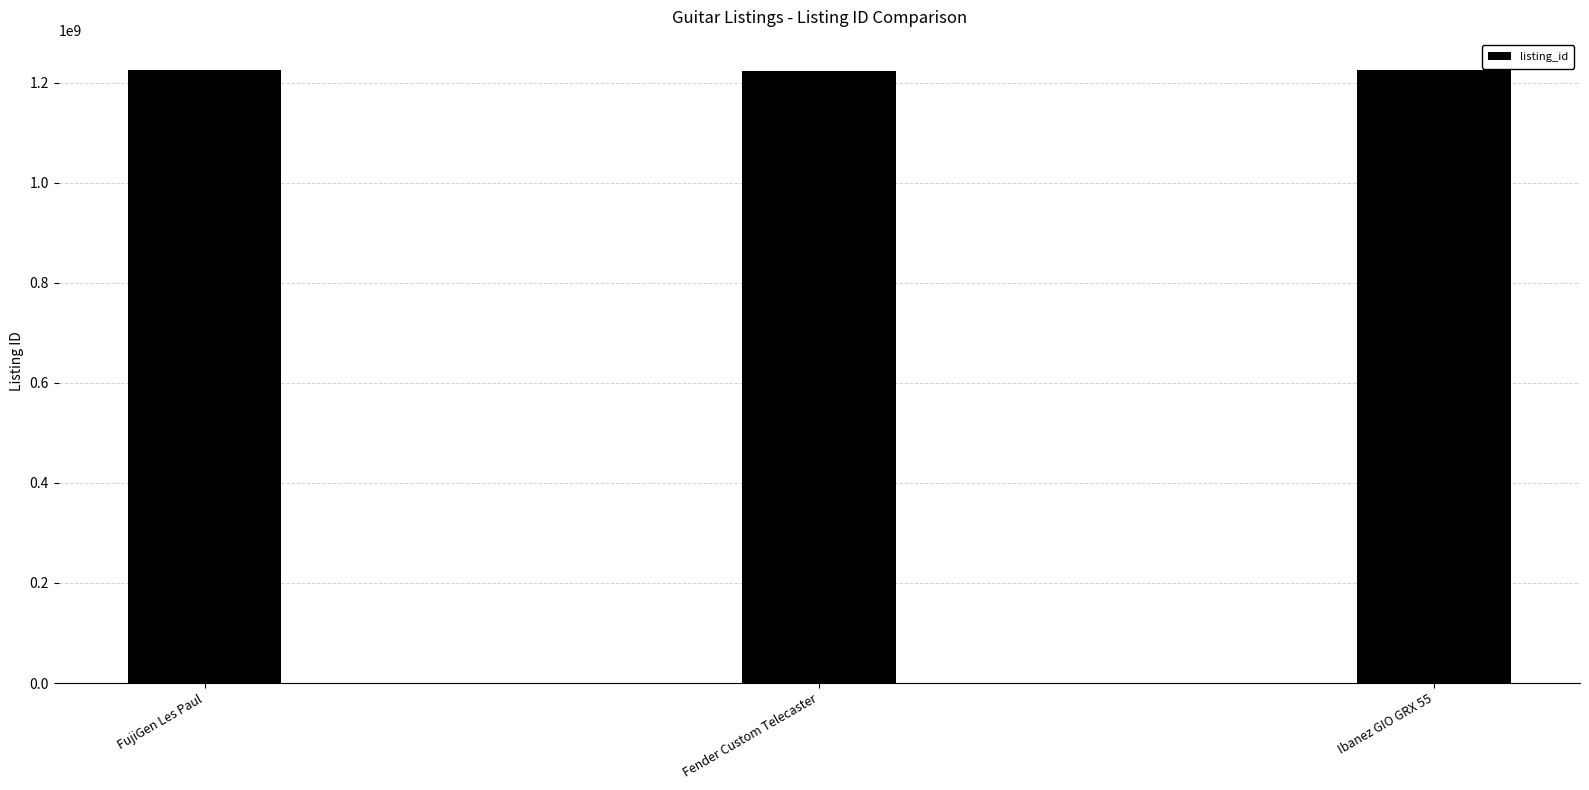

What is the label of the 1st bar from the left?

FujiGen Les Paul